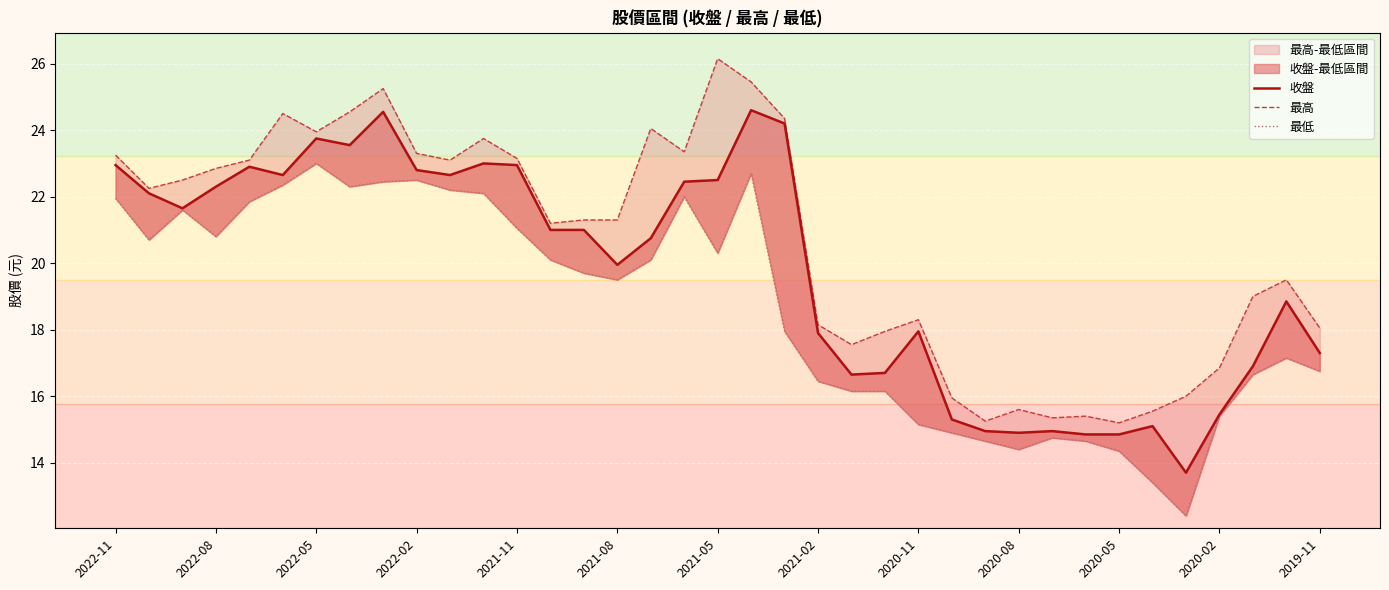

Does the chart display data point markers on the line(s)?

No